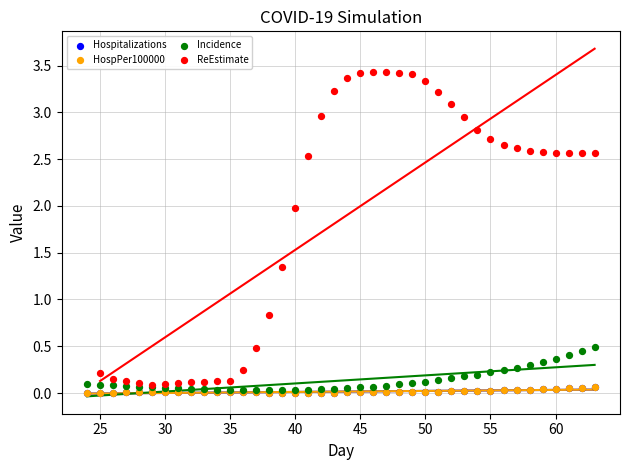

Which series reaches the maximum Y coordinate?

ReEstimate